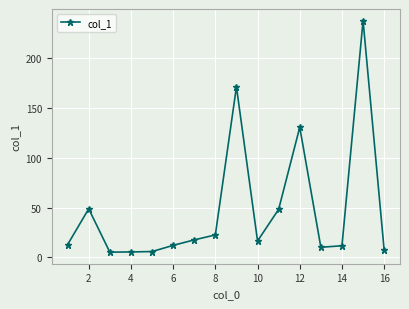

What is the difference between the second highest and minimum values?

166.0